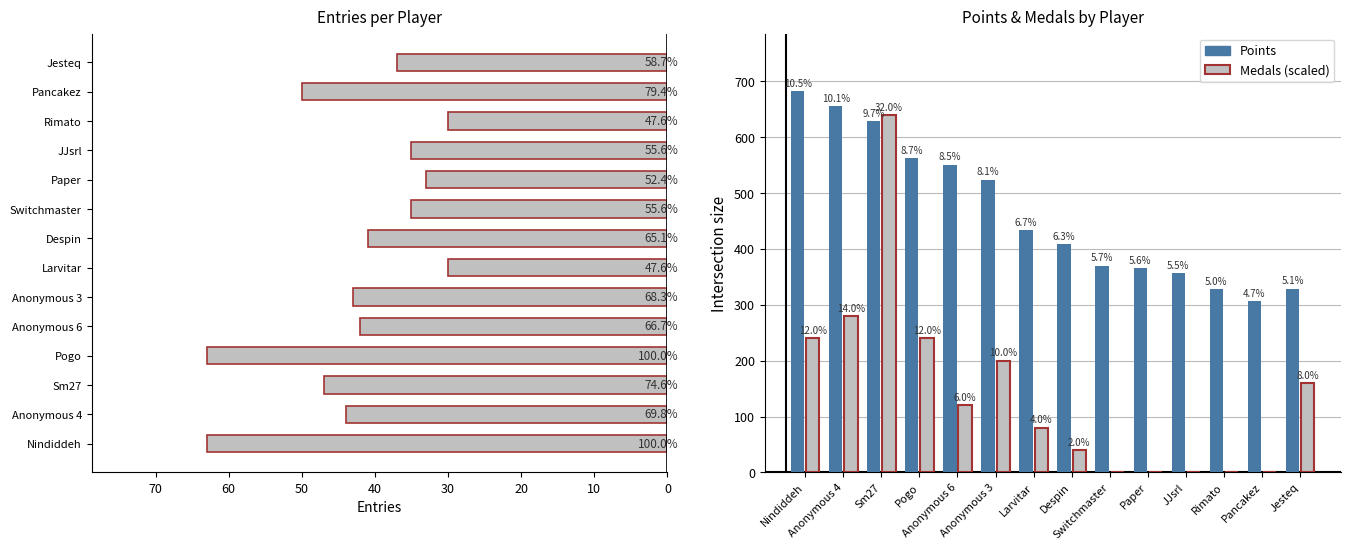

Rank the series at 10 from lowest to highest value.

Entries, Medals (×40), Points